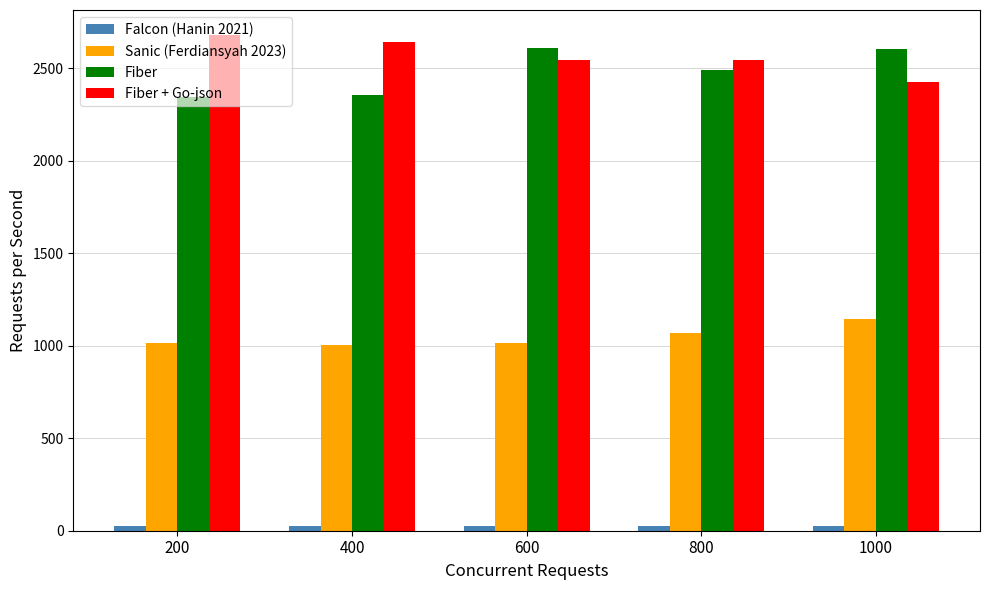

At which category does the chart reach its peak across all series?

200